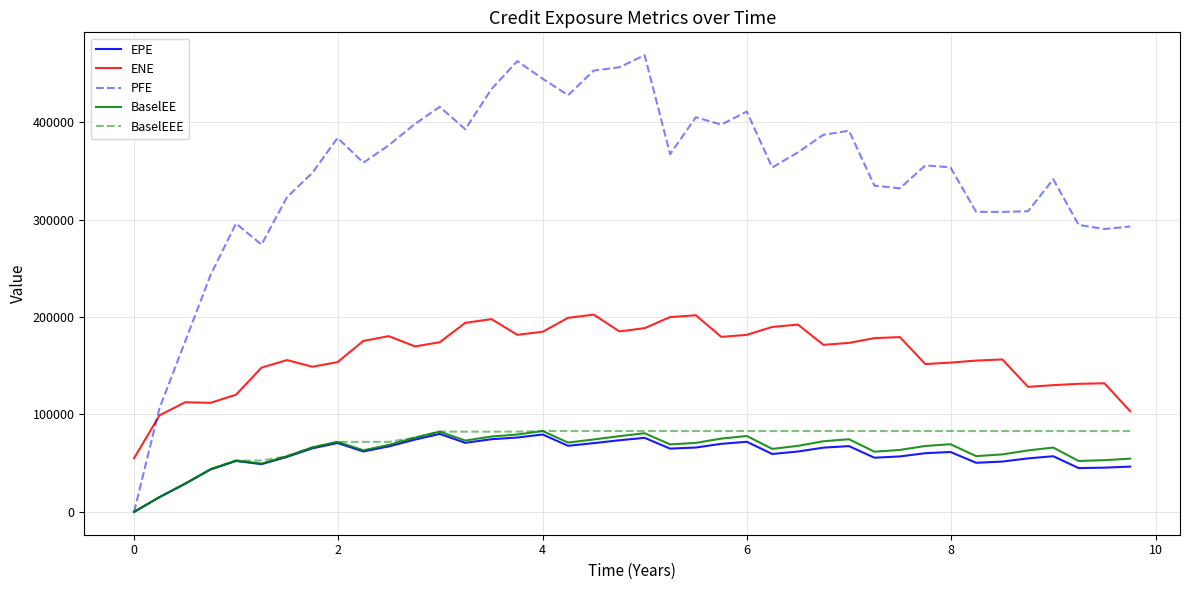

What is the greatest value displayed?

468796.0